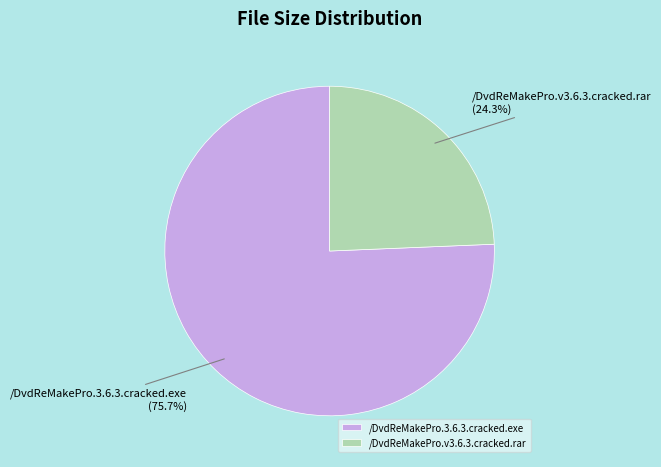

Rank the categories by value from lowest to highest.

/DvdReMakePro.v3.6.3.cracked.rar, /DvdReMakePro.3.6.3.cracked.exe